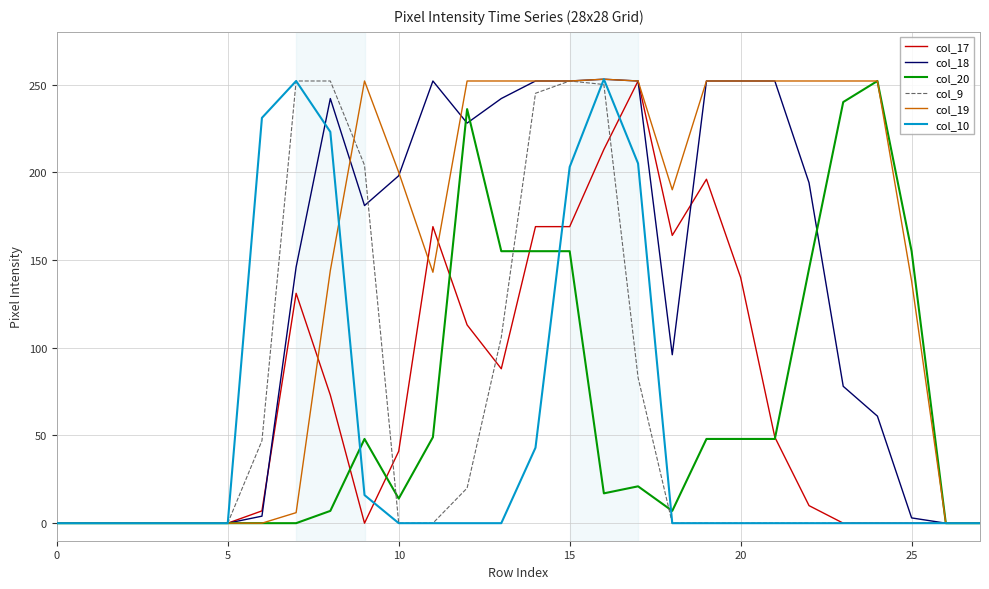

Which series has the largest total across all categories?

col_19